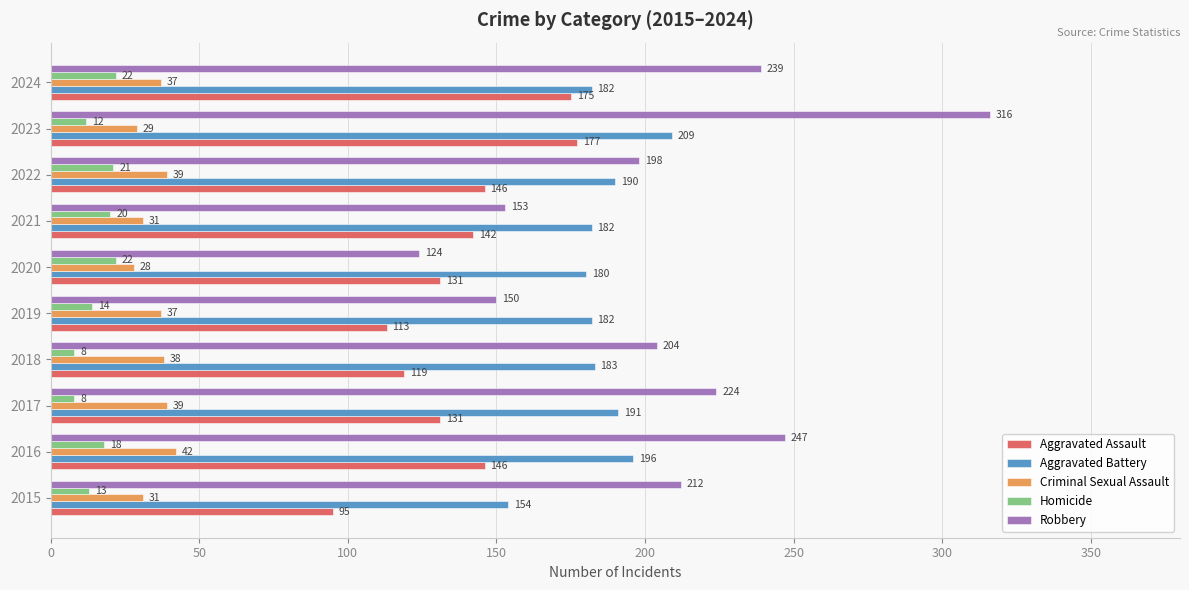

Which series has the widest spread of values?

Robbery